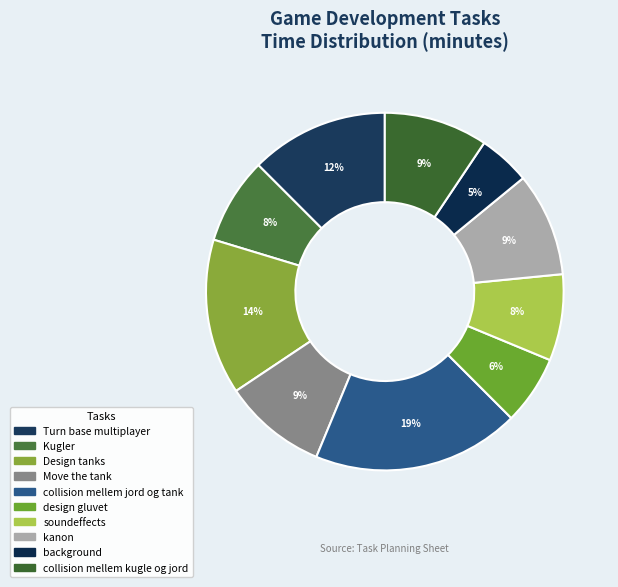

To the nearest percent, what percentage of the pie is collision mellem jord og tank?

19%